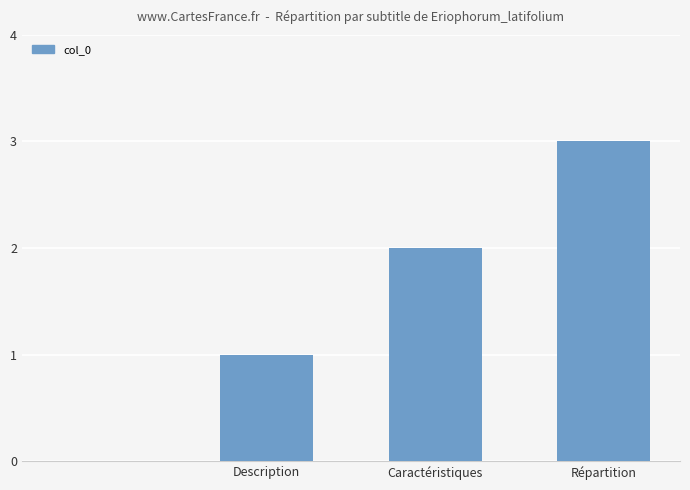

What is the sum of all values?

6